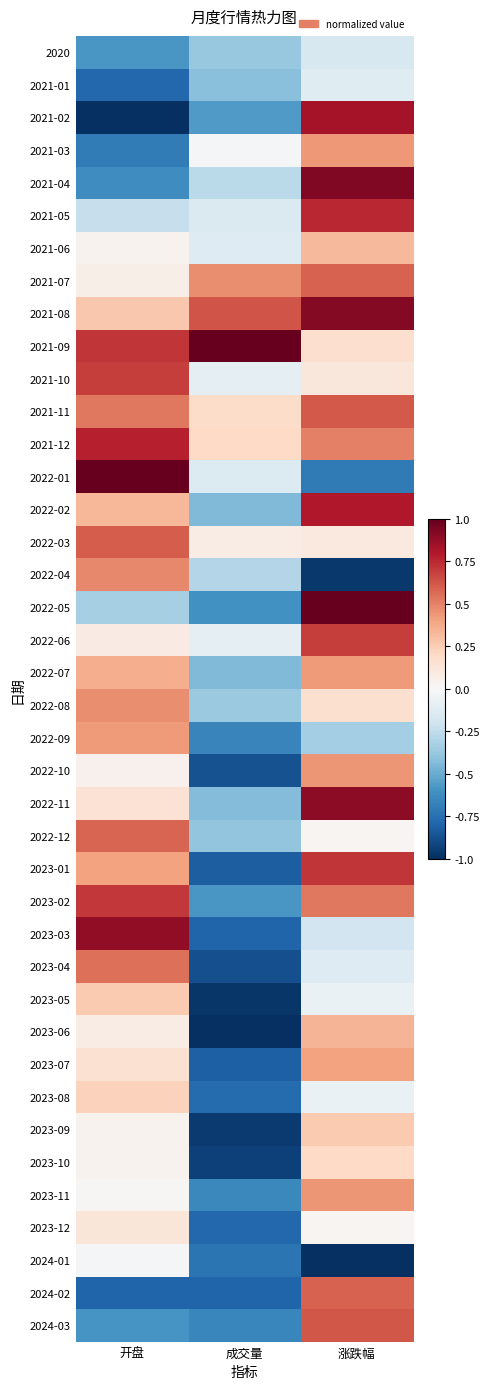

How many series are shown in this chart?

40